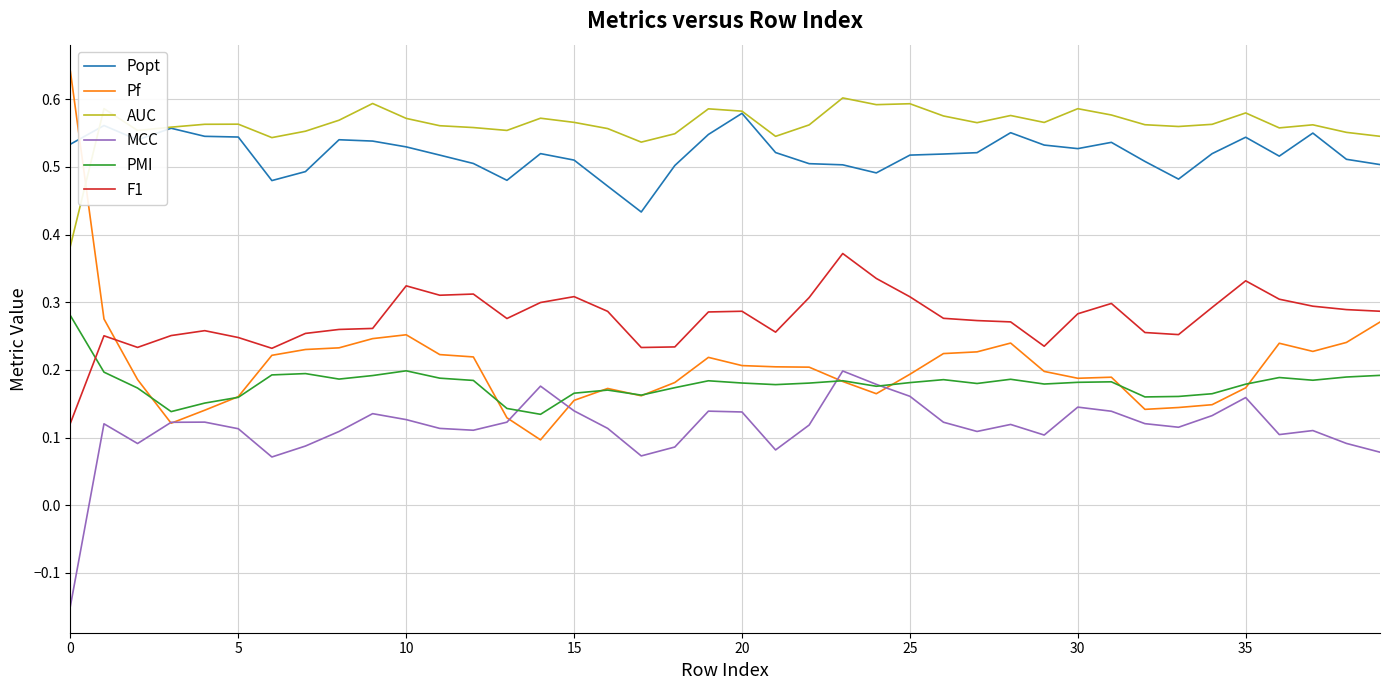

Which series has the largest range (max minus min)?

Pf